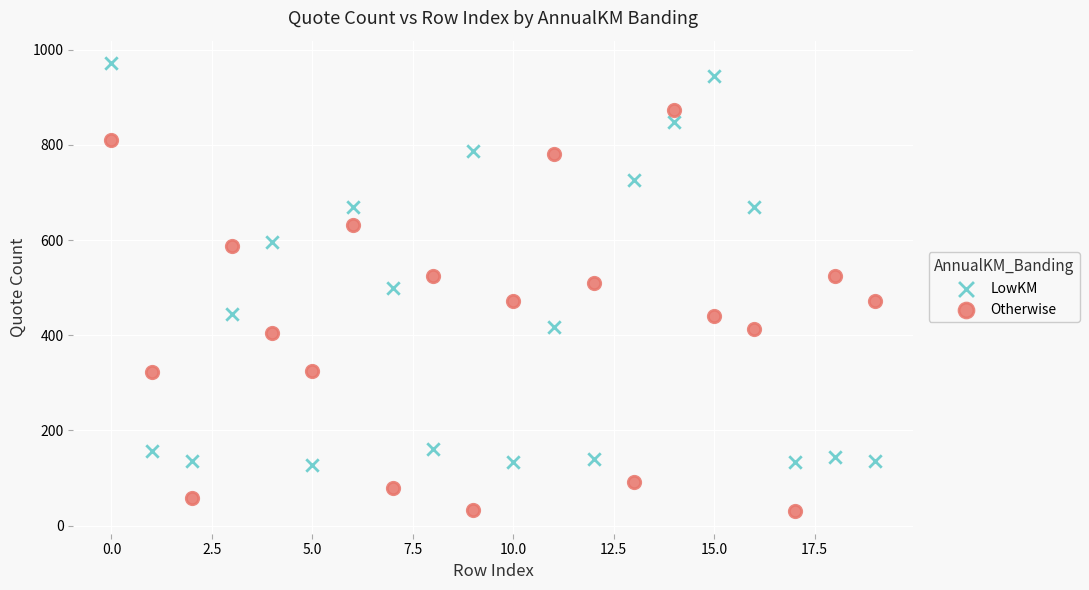

Which series reaches the minimum Y coordinate?

Otherwise